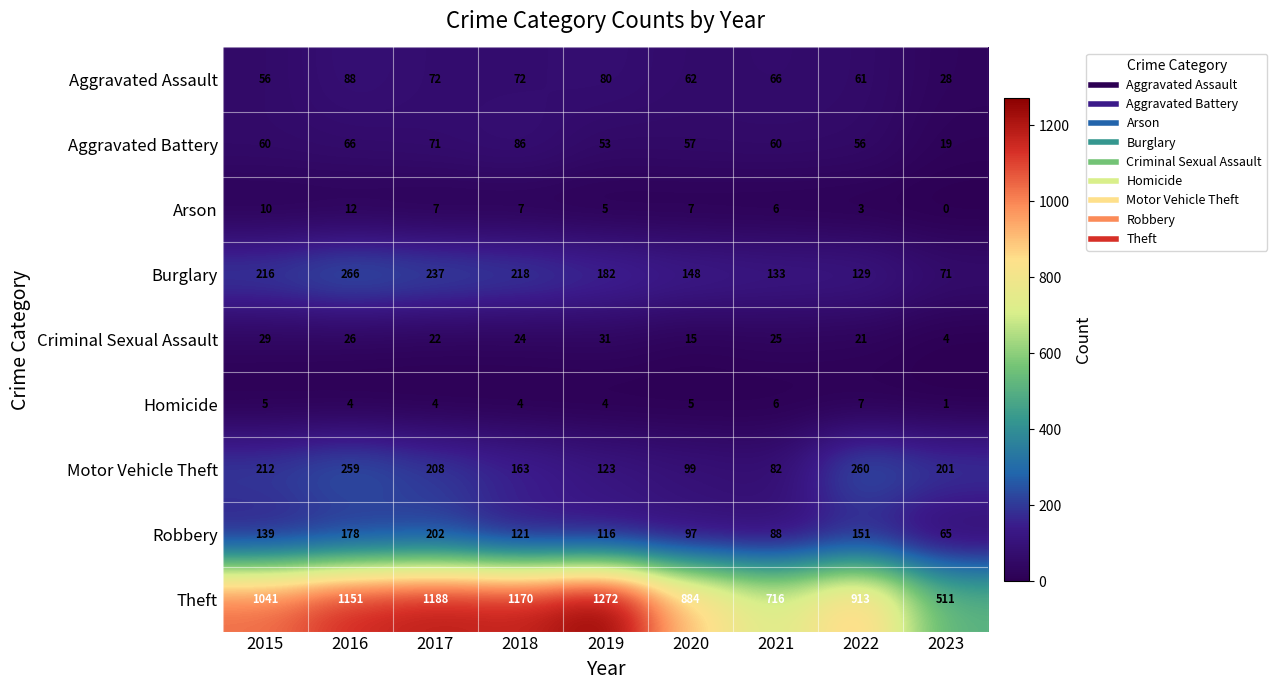

What is the difference between the maximum and second lowest values in the Burglary series?

137